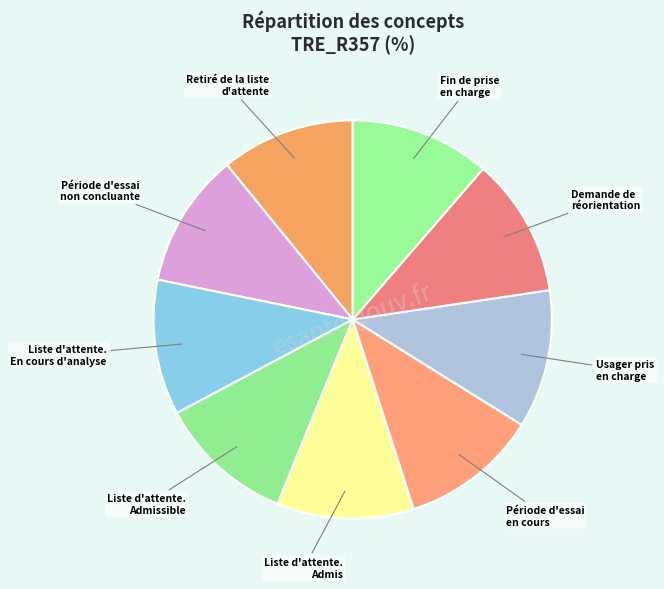

Is there a majority slice in this chart?

No